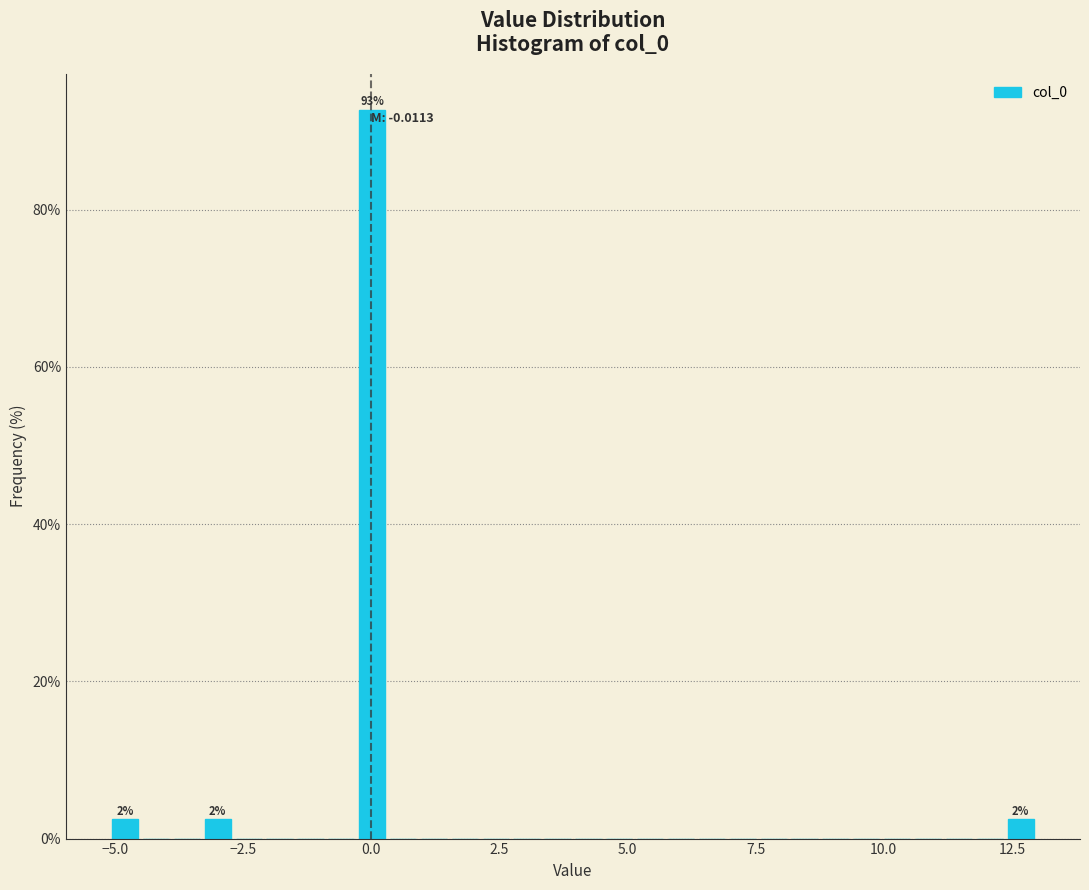

Read against the x-axis, roughly where is the centre of the tallest bar?

0.0